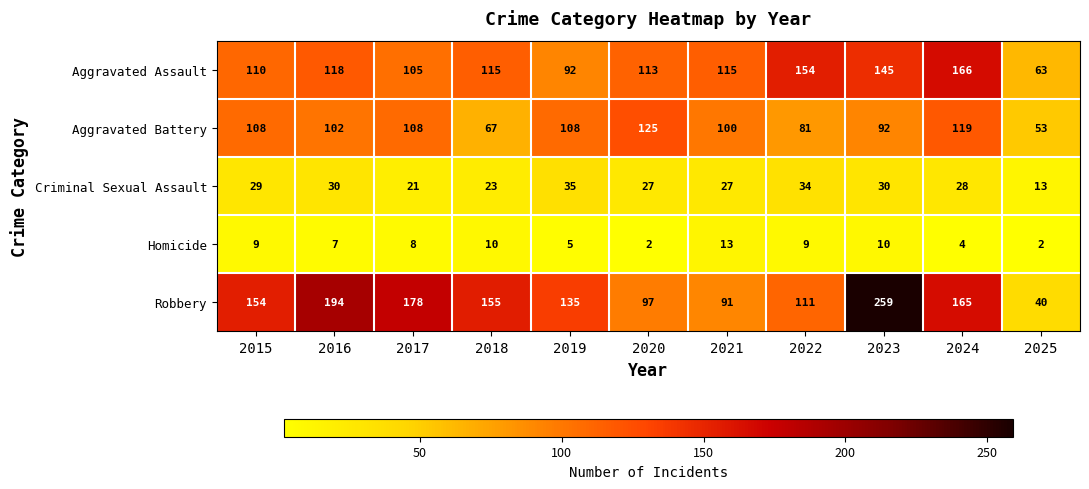

Rank the series by their maximum value, from lowest to highest.

Homicide, Criminal Sexual Assault, Aggravated Battery, Aggravated Assault, Robbery